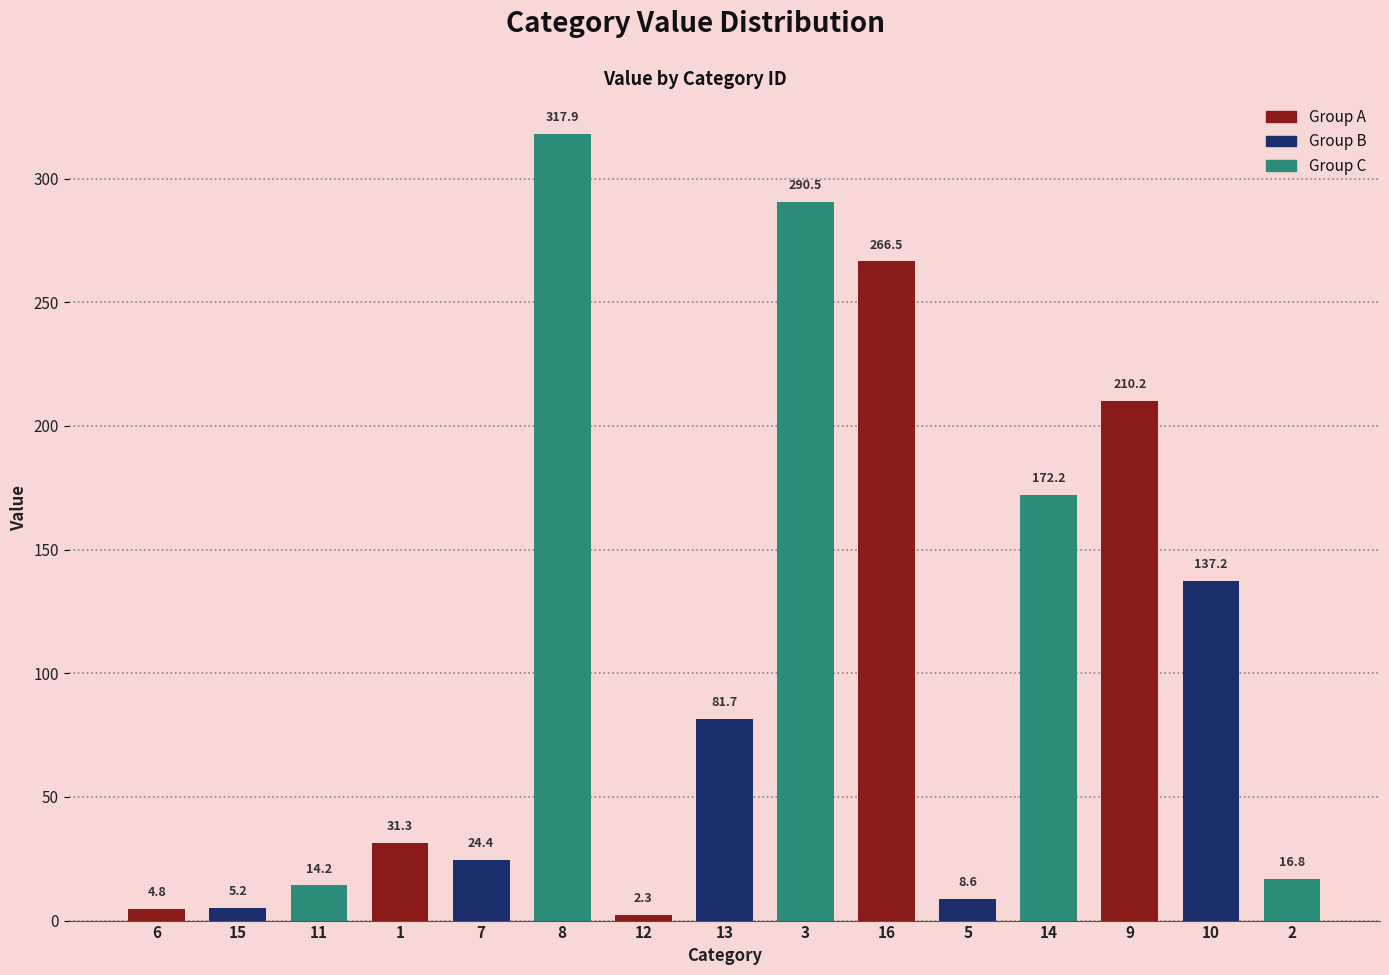

What is the label of the 5th bar from the right?

5